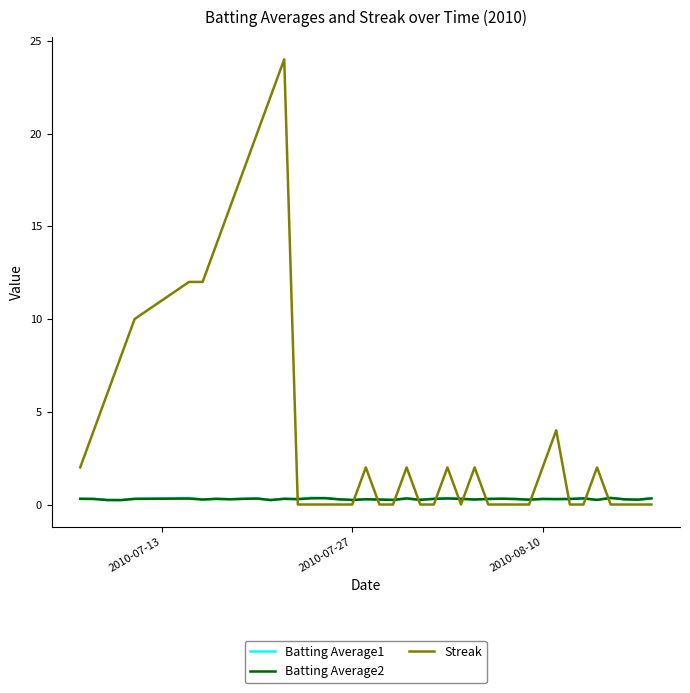

Which series has the largest range (max minus min)?

Streak